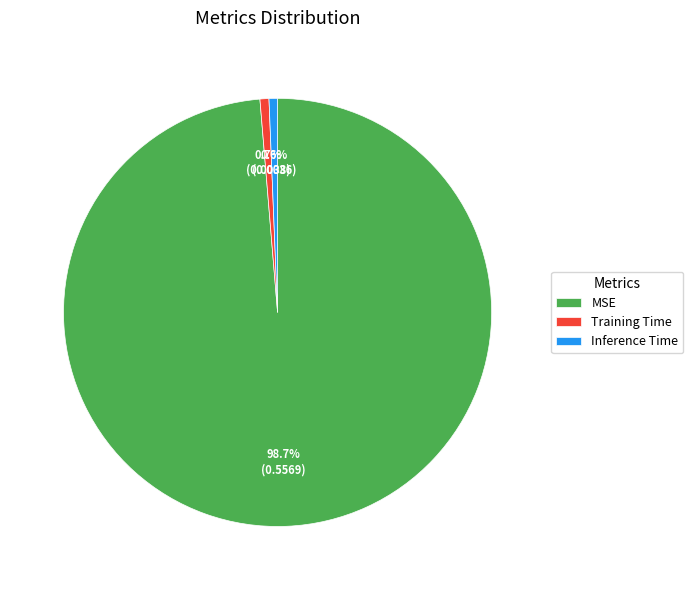

True or false: MSE accounts for 86% of the total.

False